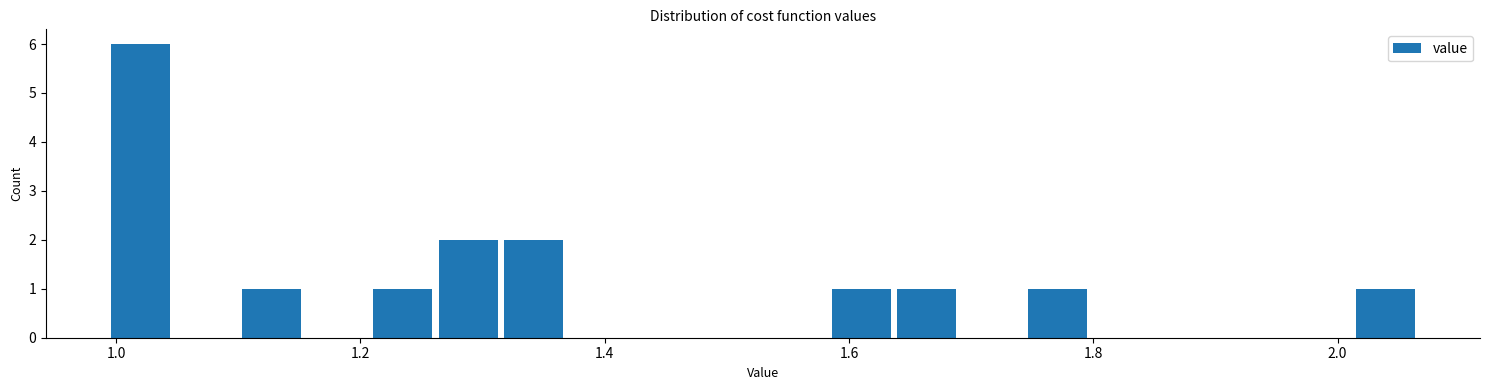

Around what value on the x-axis is the tallest bar? Give the approximate position of its centre, as read against the axis.

1.02